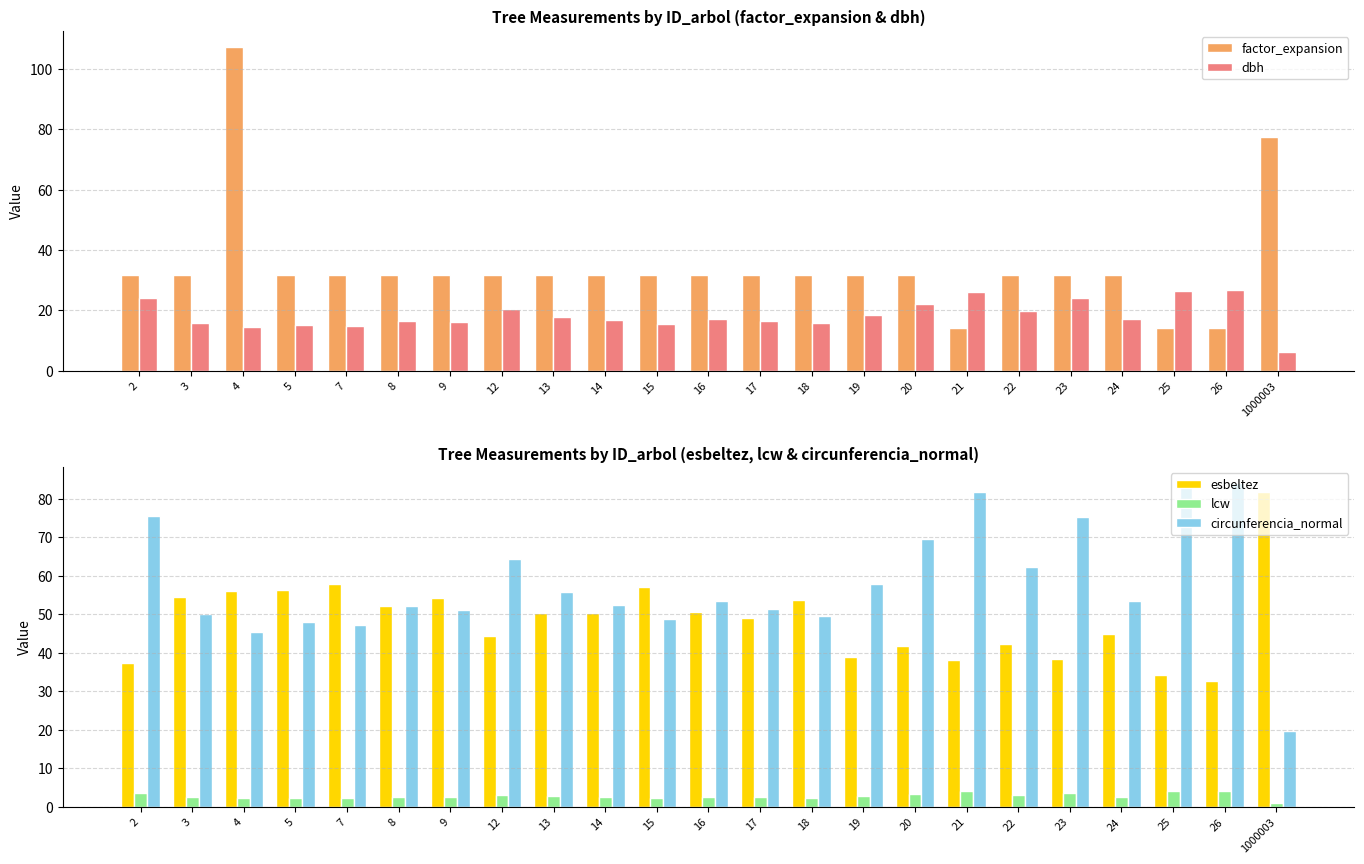

The dbh series shows 30.1 at 19. True or false?

False